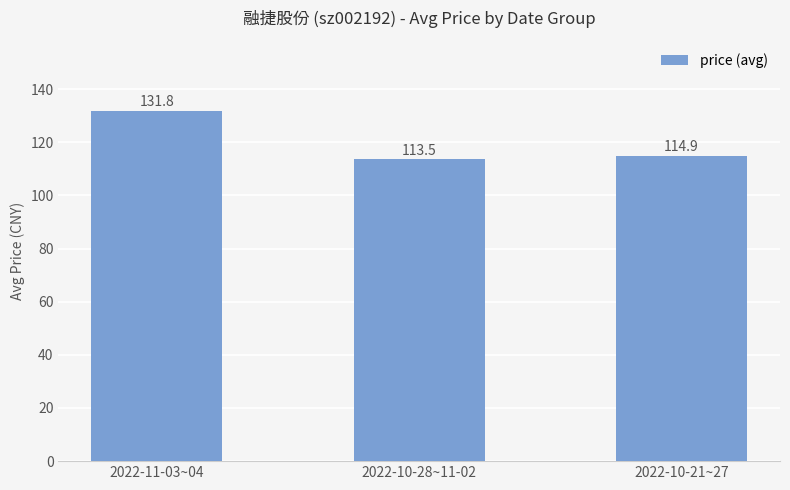

What value does the data have at 2022-10-21~27?

114.9